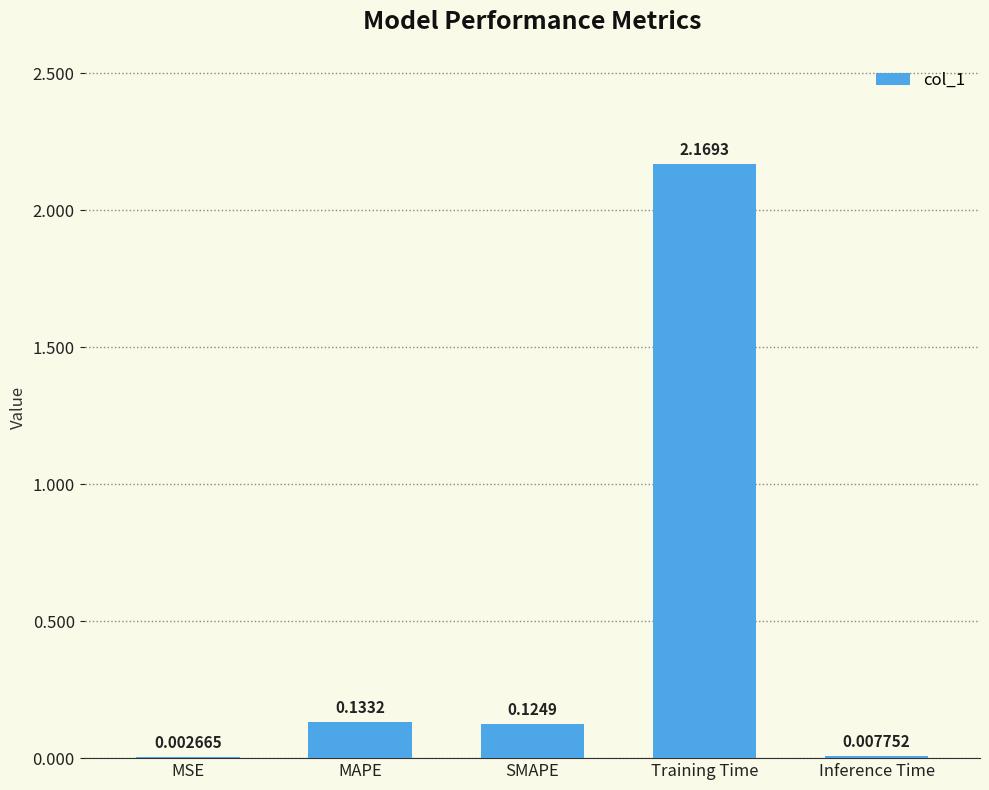

Which category has the highest value across all series?

Training Time